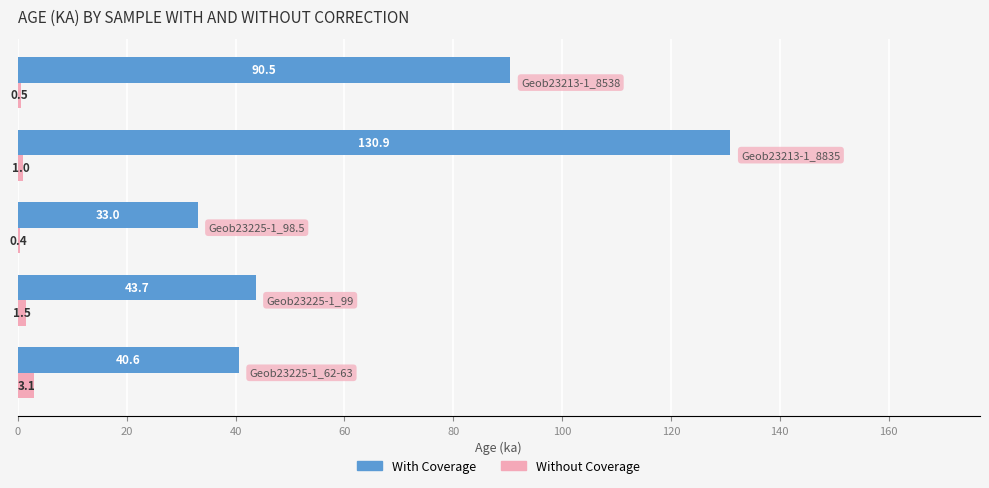

What is the sum of all Without Coverage values?

6.5